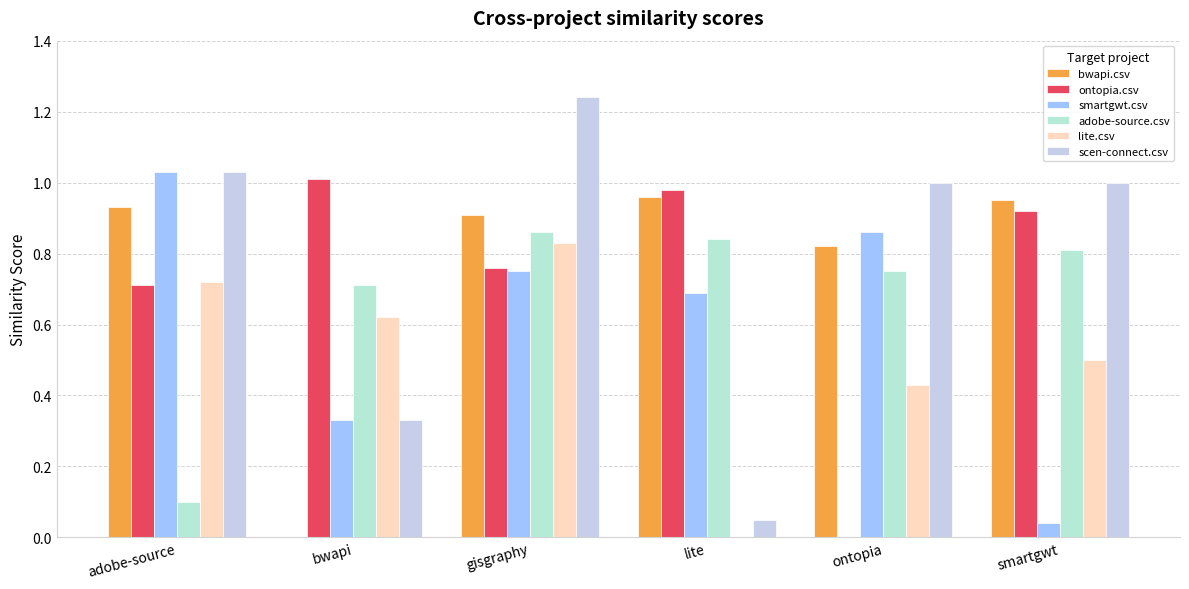

How many series are shown in this chart?

6